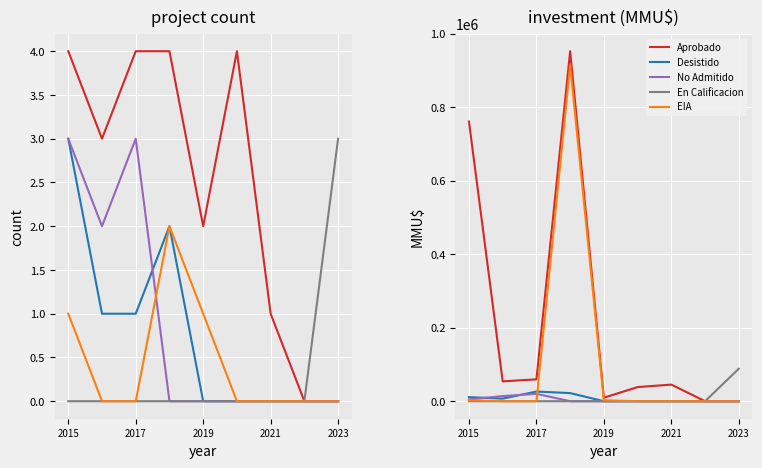

How many lines are shown in the chart?

5